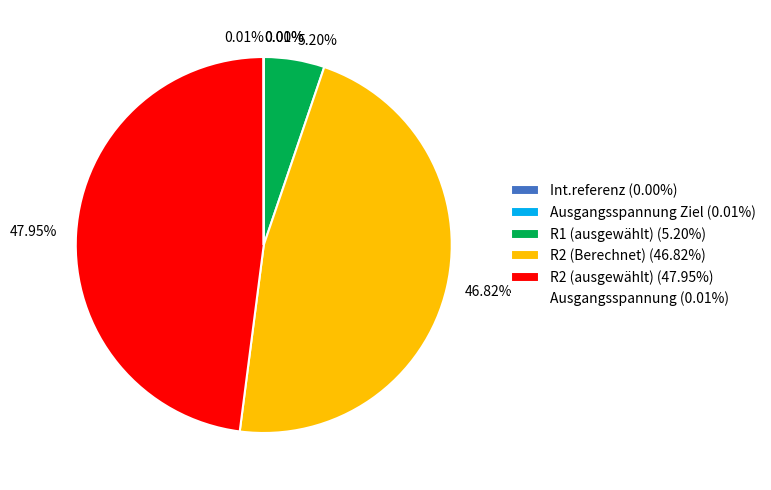

Is there any slice that represents more than half of the pie?

No